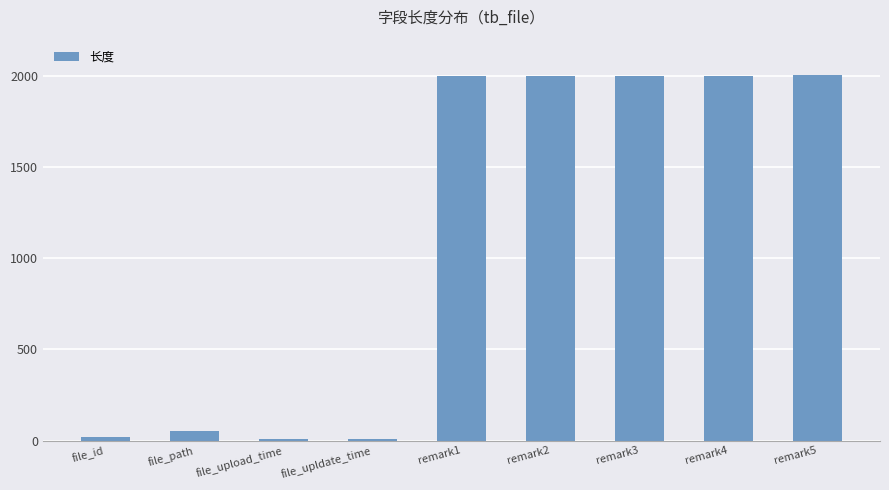

What is the greatest value displayed?

2004